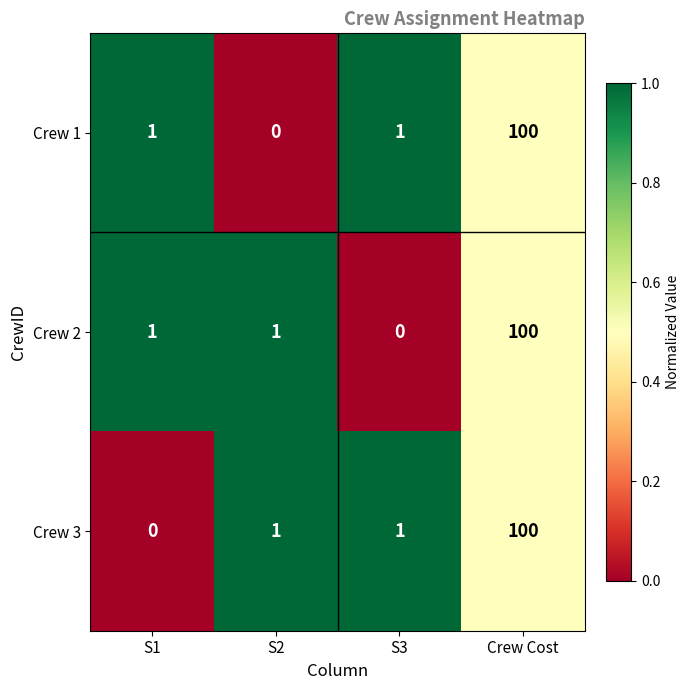

What is the total value across all series at Crew Cost?

300